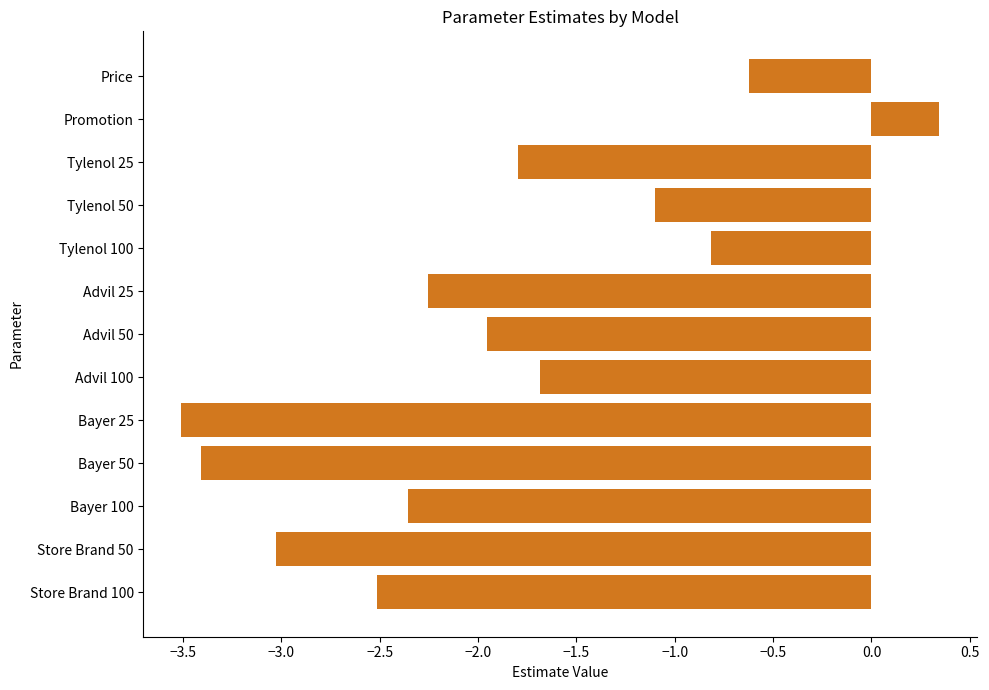

What is the label of the 13th bar from the bottom?

Price